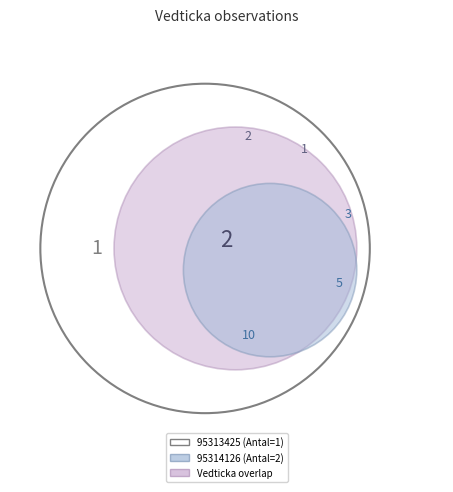

To the nearest percent, what is the combined percentage of 95313425 and 95314126?

100%